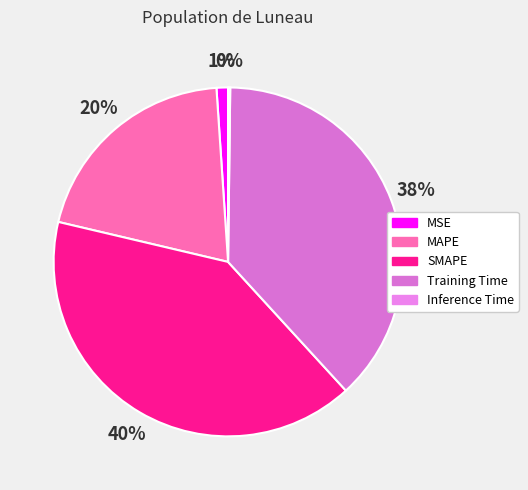

The MSE slice represents 1% of the pie. True or false?

True